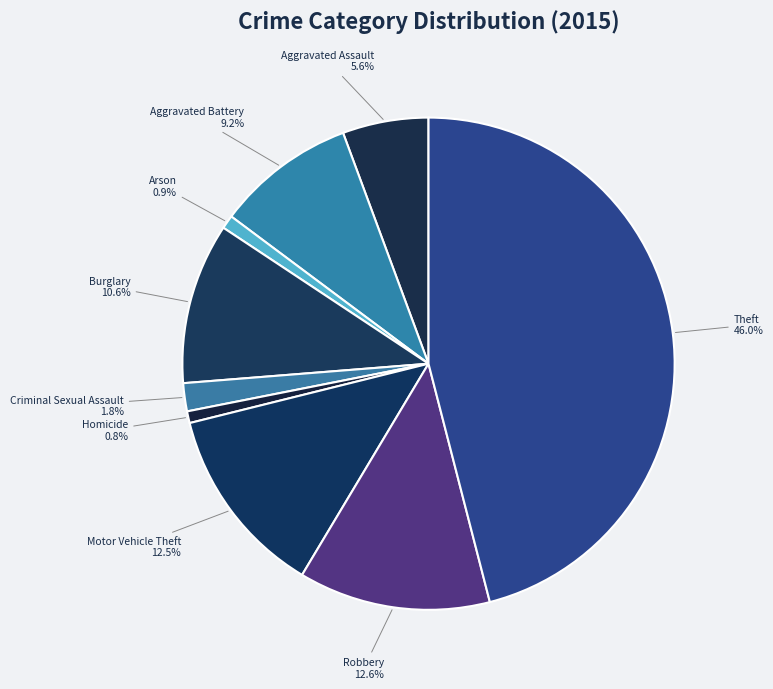

To the nearest percent, what is the difference between the Motor Vehicle Theft and Aggravated Assault slice percentages?

7%